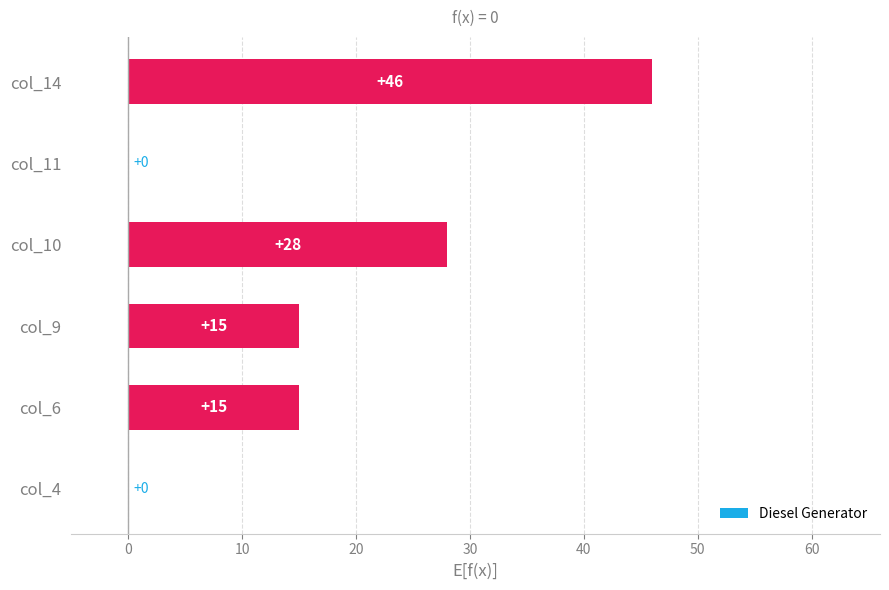

Is it true that the value at col_11 is 25?

False